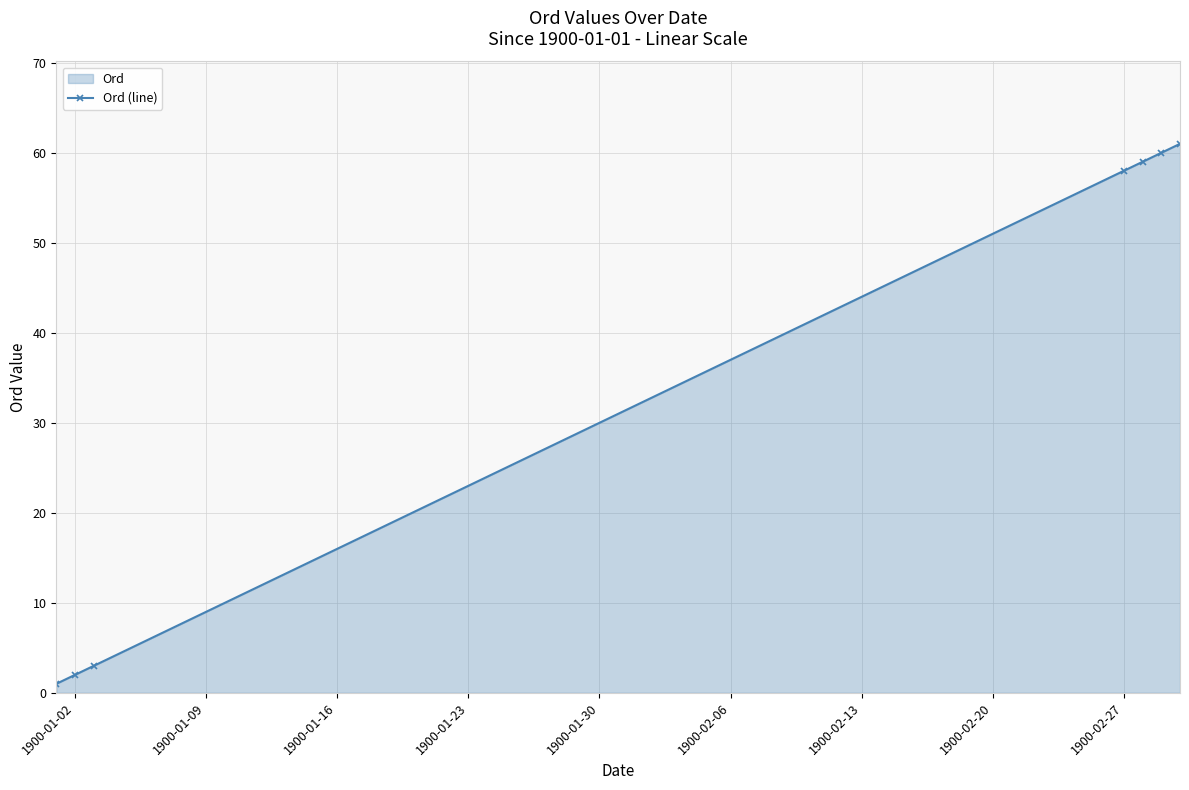

What is the value of the 3rd point from the left?

3